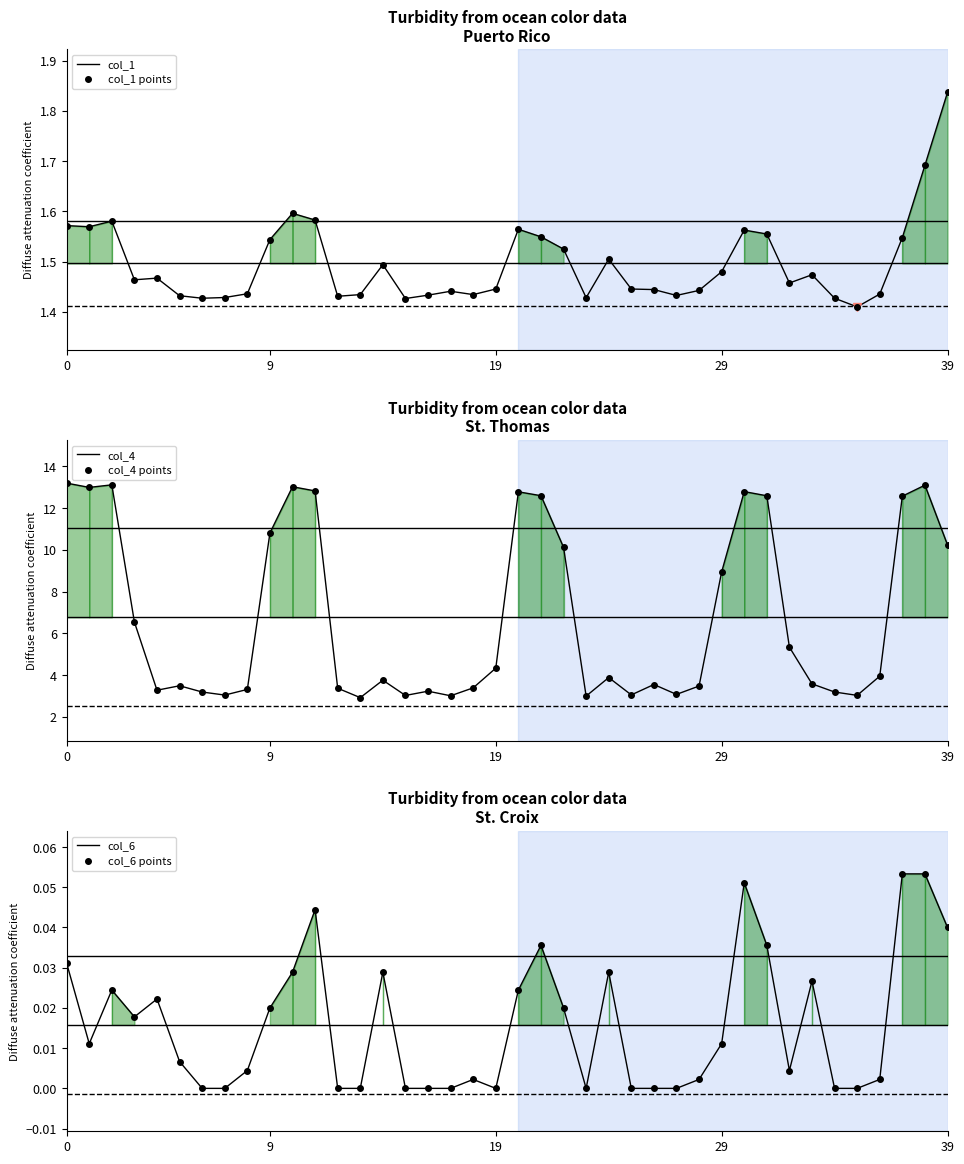

The col_1 points series shows 2.2 at 10. True or false?

False